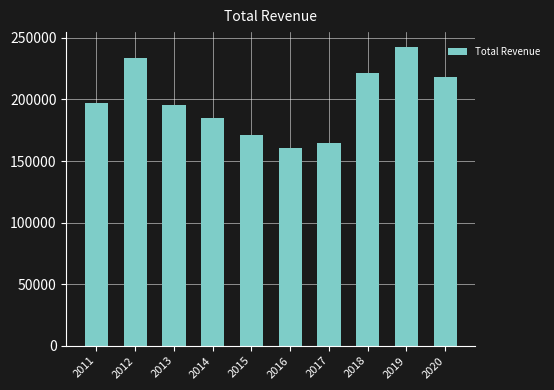

Does the chart contain stacked bars?

No